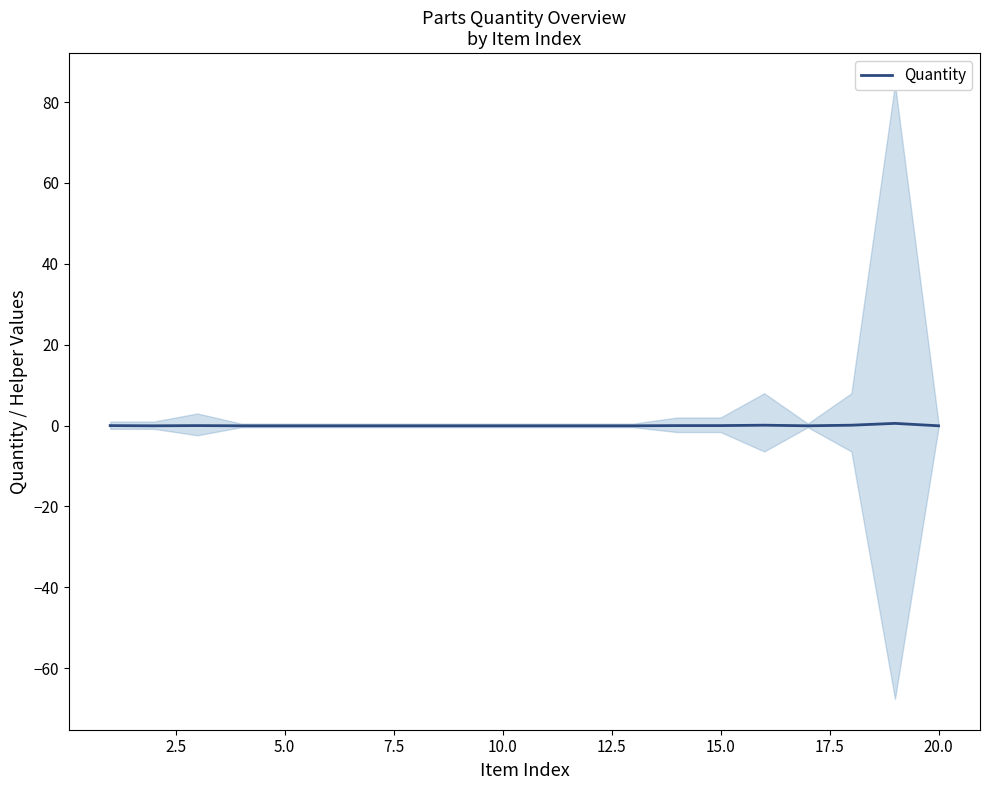

How many values exceed 0?

3